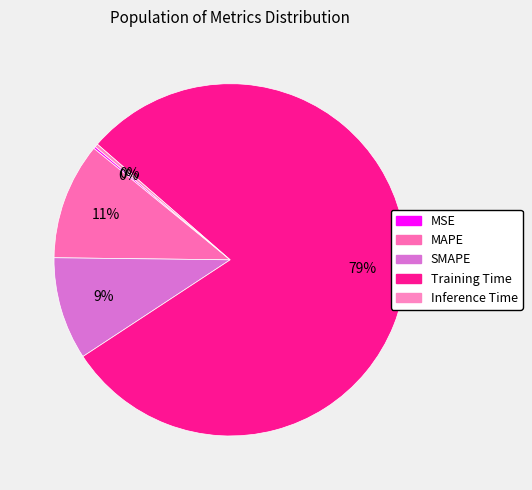

True or false: SMAPE accounts for 9% of the total.

True